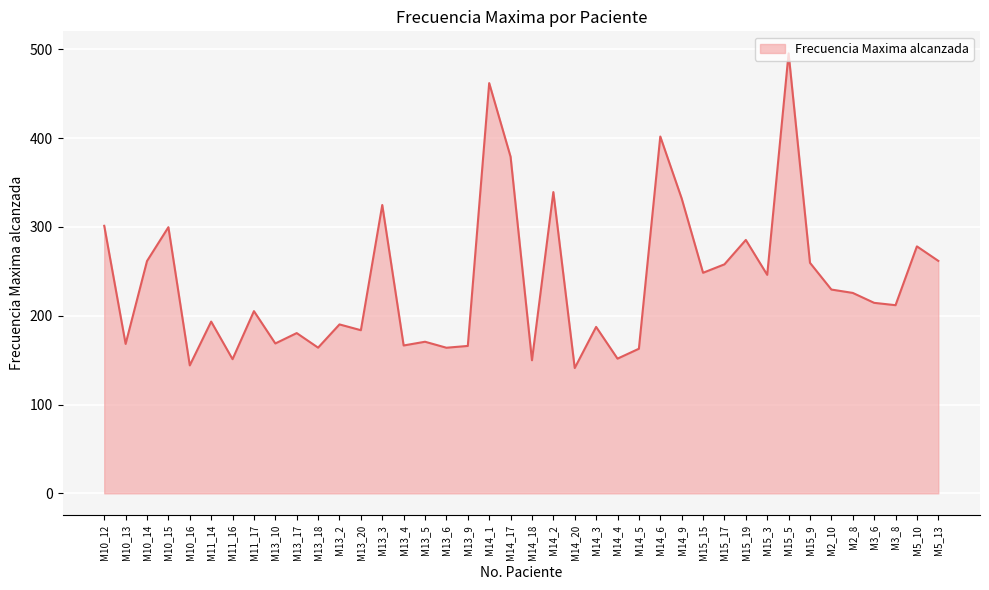

Which has a higher value, M15_15 or M10_12?

M10_12